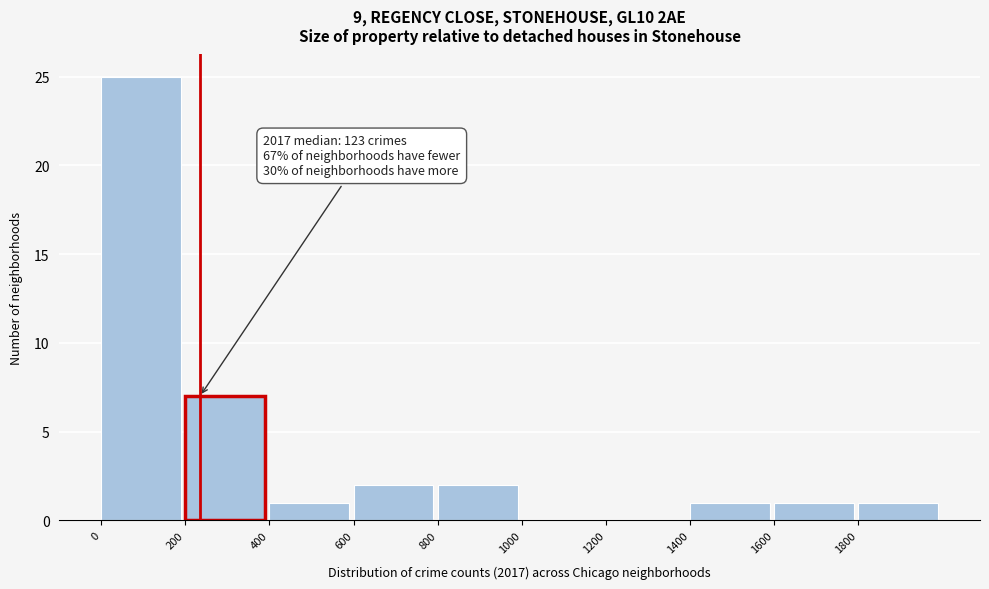

Over which range of the x-axis is the bar tallest?

0 to 200